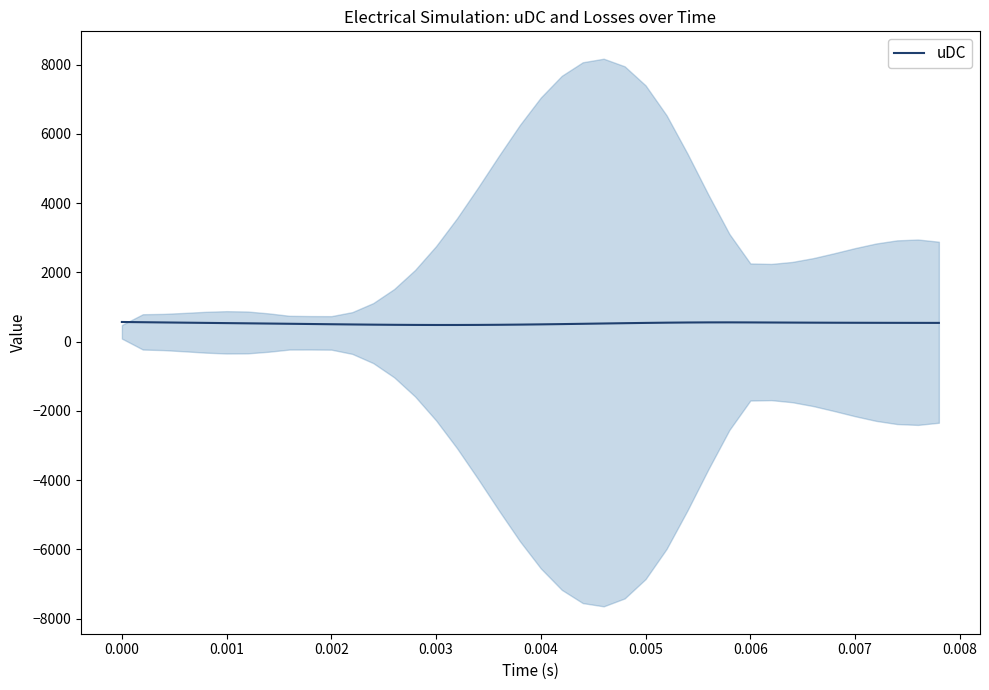

What is the minimum value for uDC?

479.0